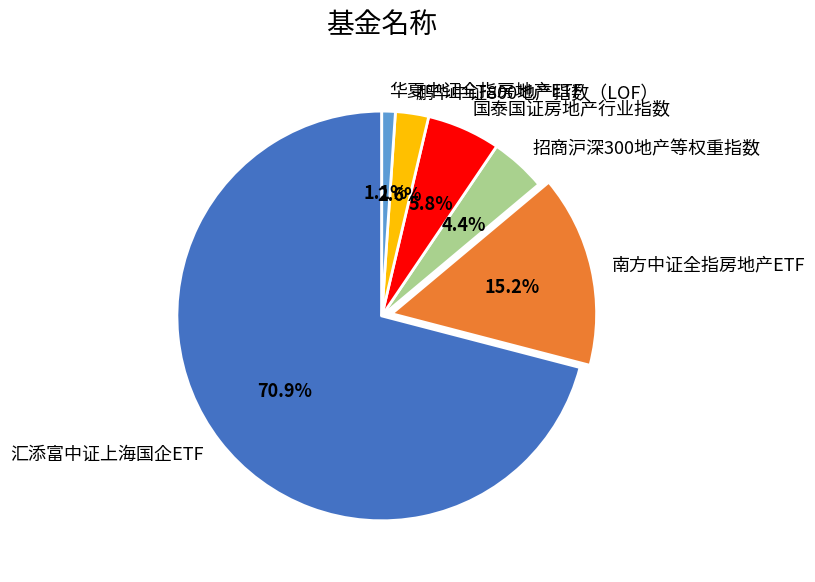

True or false: 国泰国证房地产行业指数 accounts for 6% of the total.

True